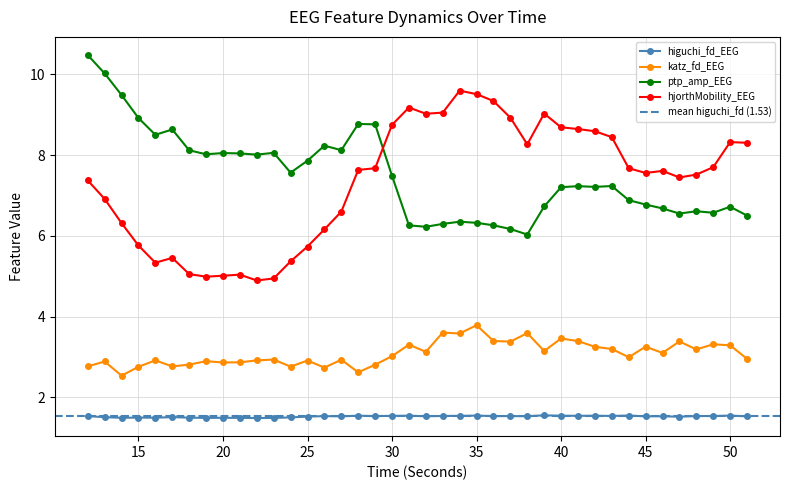

Reading left to right, what are all the values shown in this chart?

higuchi_fd_EEG: 1.5	1.5	1.5	1.5	1.5	1.5	1.5	1.5	1.5	1.5	1.5	1.5	1.5	1.5	1.5	1.5	1.5	1.5	1.5	1.5	1.5	1.5	1.5	1.5	1.5	1.5	1.5	1.6	1.5	1.5	1.5	1.5	1.5	1.5	1.5	1.5	1.5	1.5	1.5	1.5
katz_fd_EEG: 2.8	2.9	2.5	2.8	2.9	2.8	2.8	2.9	2.9	2.9	2.9	2.9	2.8	2.9	2.7	2.9	2.6	2.8	3.0	3.3	3.1	3.6	3.6	3.8	3.4	3.4	3.6	3.1	3.5	3.4	3.3	3.2	3.0	3.3	3.1	3.4	3.2	3.3	3.3	3.0
ptp_amp_EEG: 10.5	10.0	9.5	8.9	8.5	8.6	8.1	8.0	8.0	8.0	8.0	8.1	7.6	7.9	8.2	8.1	8.8	8.8	7.5	6.3	6.2	6.3	6.3	6.3	6.3	6.2	6.0	6.7	7.2	7.2	7.2	7.2	6.9	6.8	6.7	6.6	6.6	6.6	6.7	6.5
hjorthMobility_EEG: 7.4	6.9	6.3	5.8	5.3	5.5	5.1	5.0	5.0	5.0	4.9	4.9	5.4	5.7	6.2	6.6	7.6	7.7	8.7	9.2	9.0	9.1	9.6	9.5	9.3	8.9	8.3	9.0	8.7	8.6	8.6	8.4	7.7	7.6	7.6	7.4	7.5	7.7	8.3	8.3